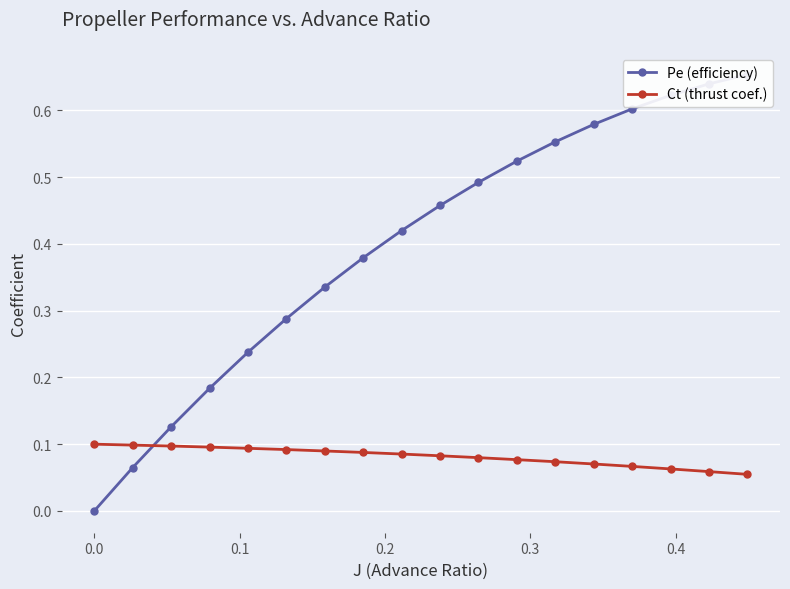

What is the sum of all Ct (thrust coef.) values?

1.5